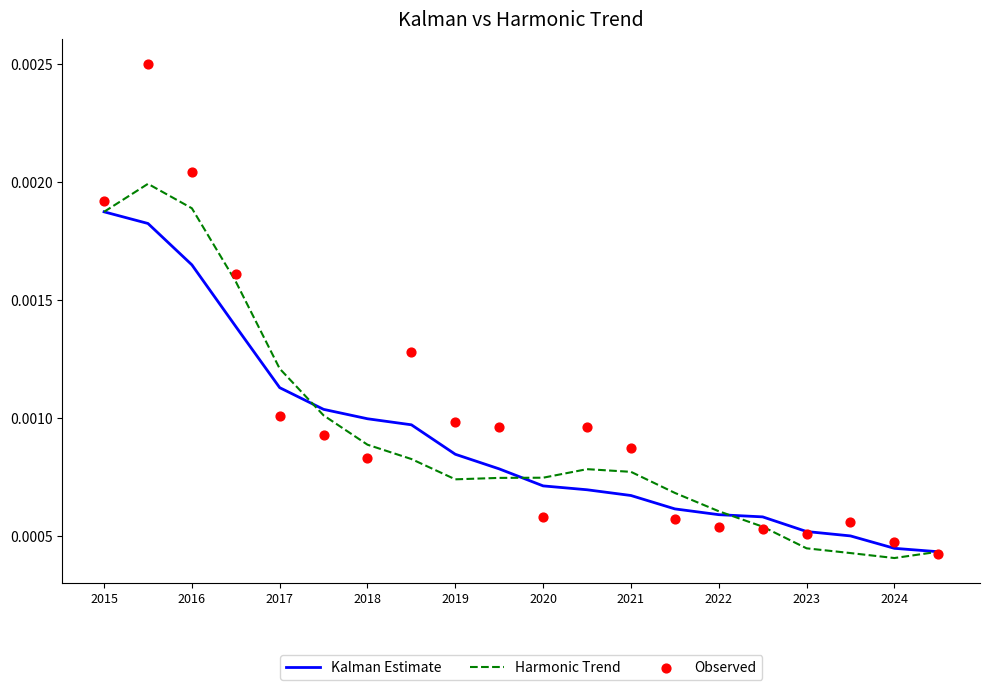

Which series contains the lowest Y value?

Harmonic Trend